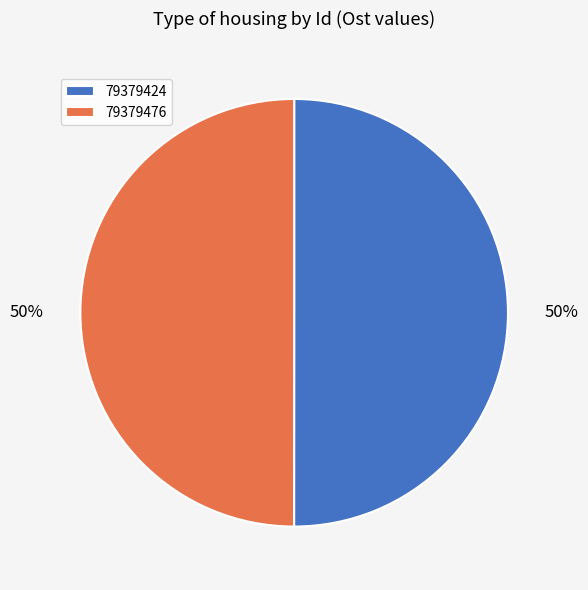

Approximately how many times larger is the value at 79379424 compared to 79379476?

1.0